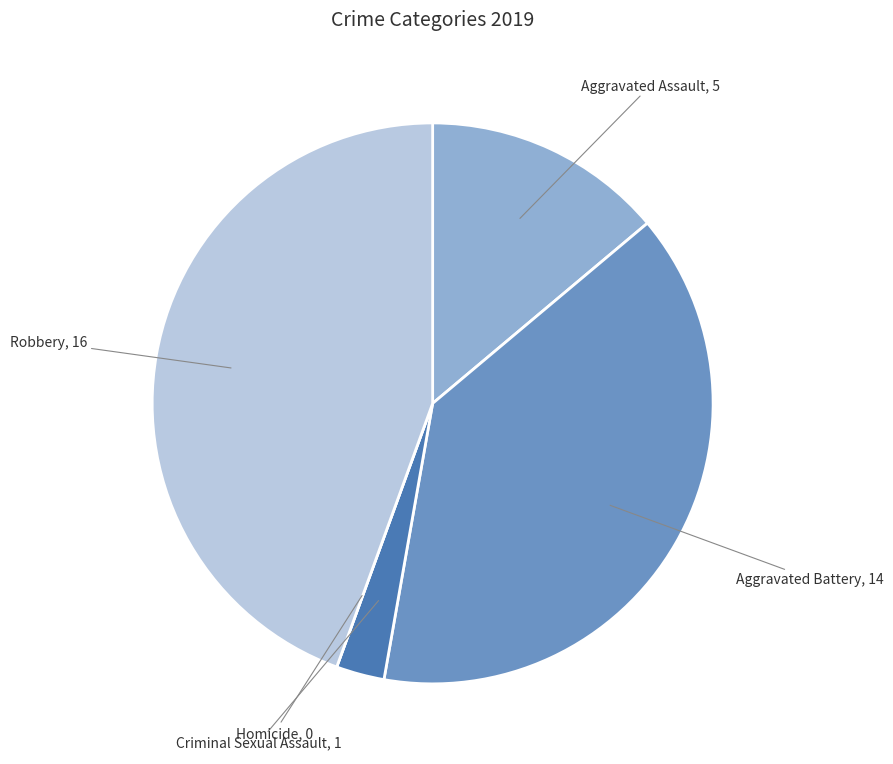

Does any single category account for the majority?

No